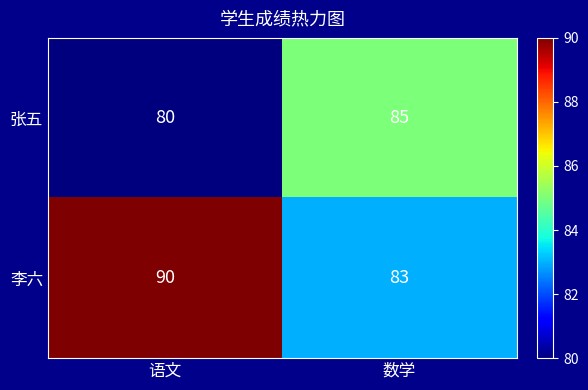

At how many categories does at least one series exceed 82?

2